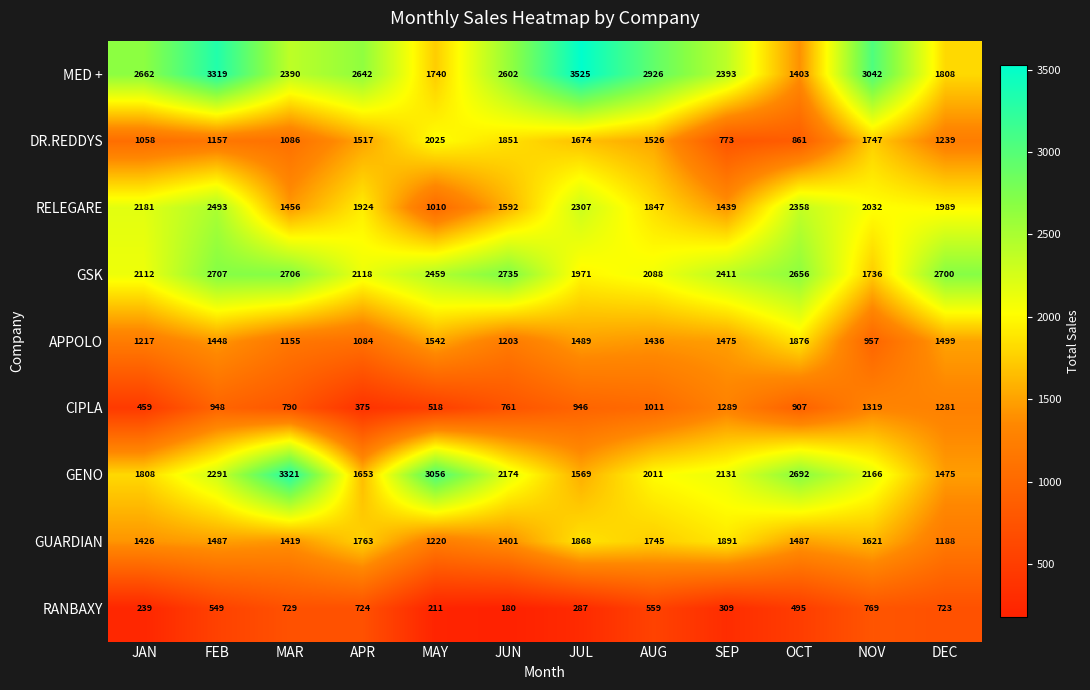

Rank the categories by RANBAXY value from highest to lowest.

NOV, MAR, APR, DEC, AUG, FEB, OCT, SEP, JUL, JAN, MAY, JUN